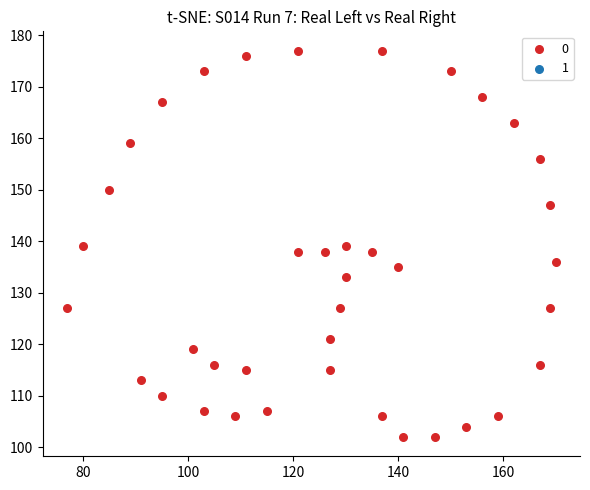

What is the range of X values (max minus min)?

93